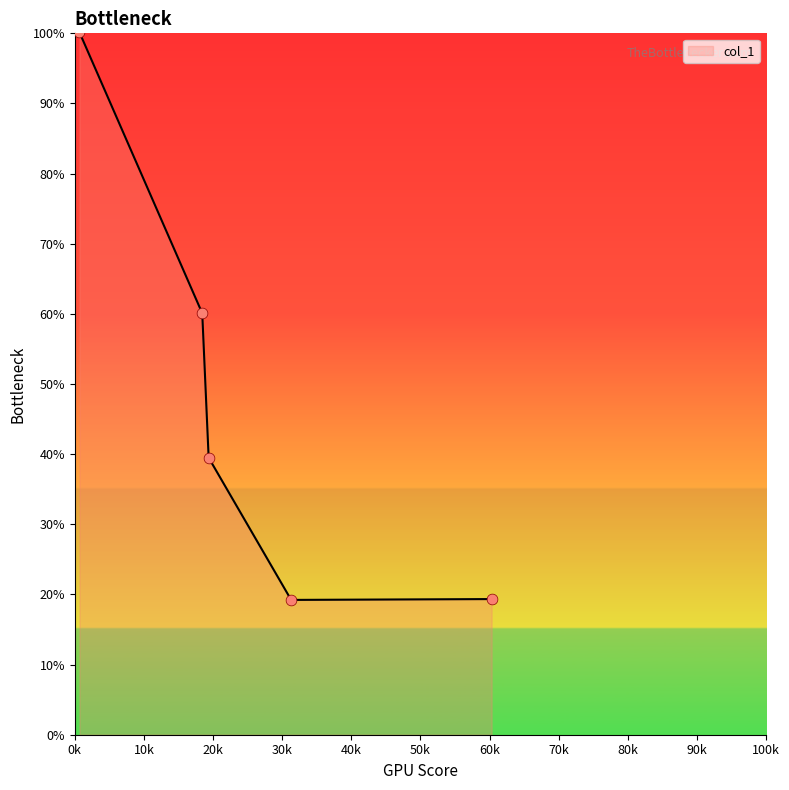

What is the minimum value shown in the chart?

19.2